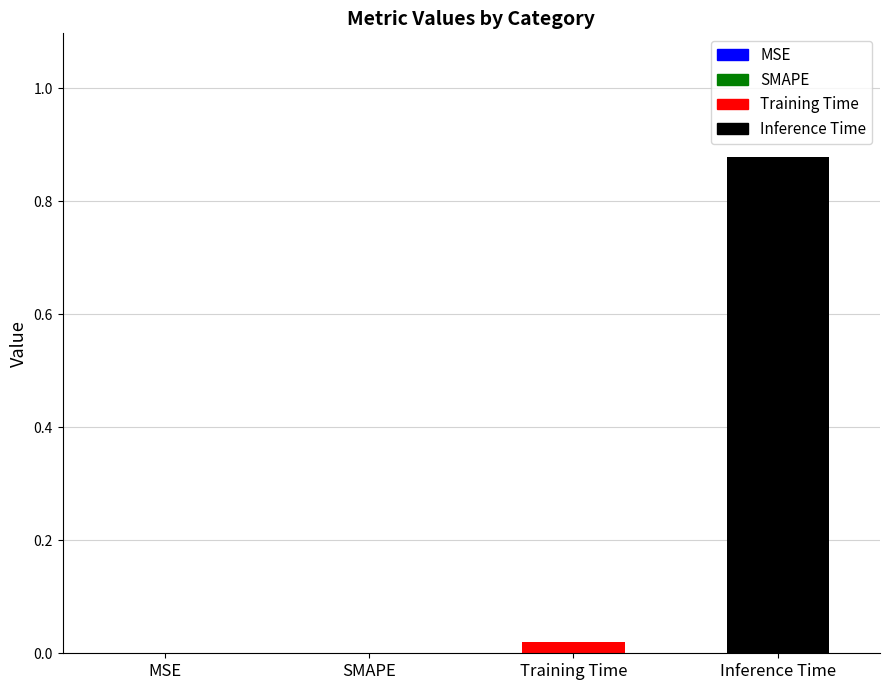

What is the greatest value displayed?

0.9